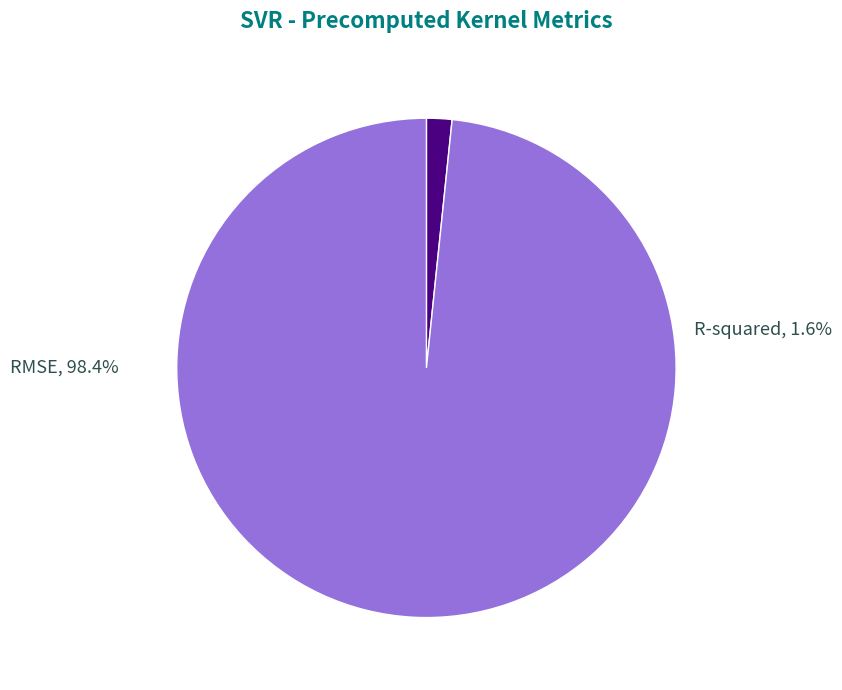

What percentage do RMSE and R-squared together represent?

100.0%